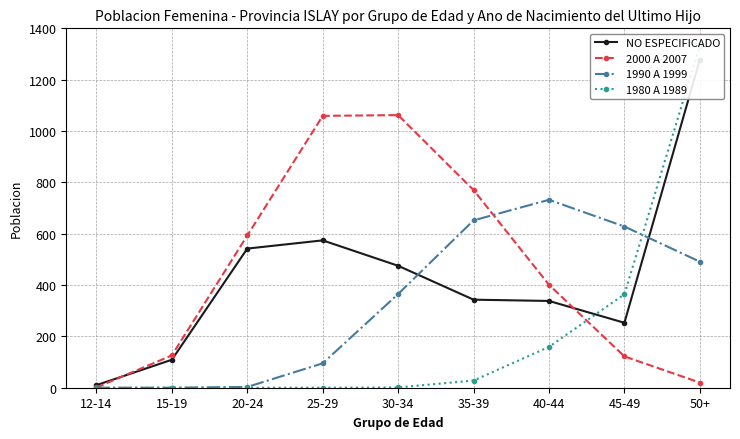

At which category does the chart reach its minimum across all series?

12-14